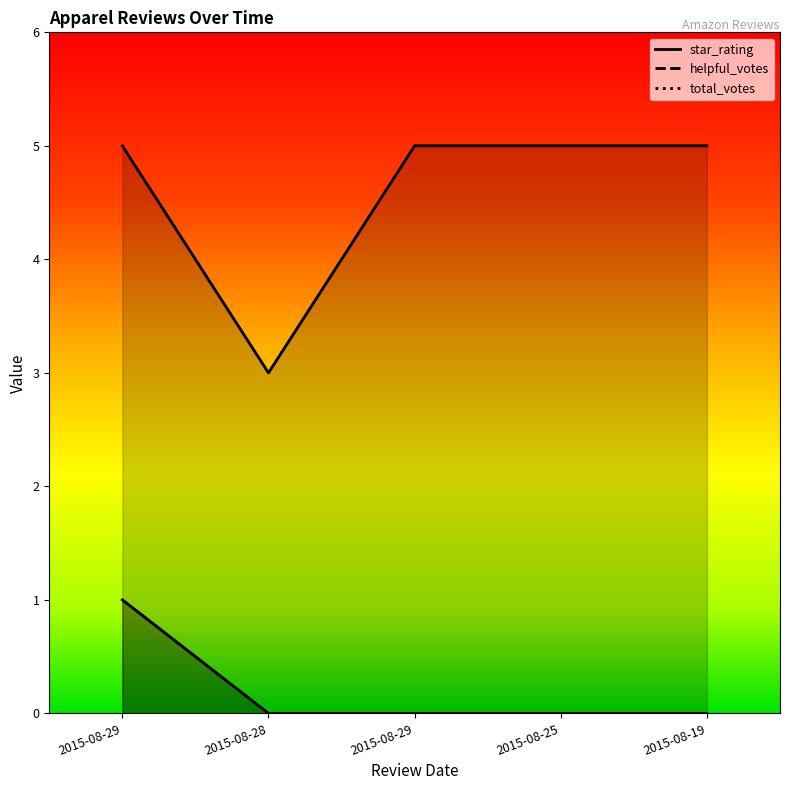

Count the helpful_votes values in the range 0 to 1.

5